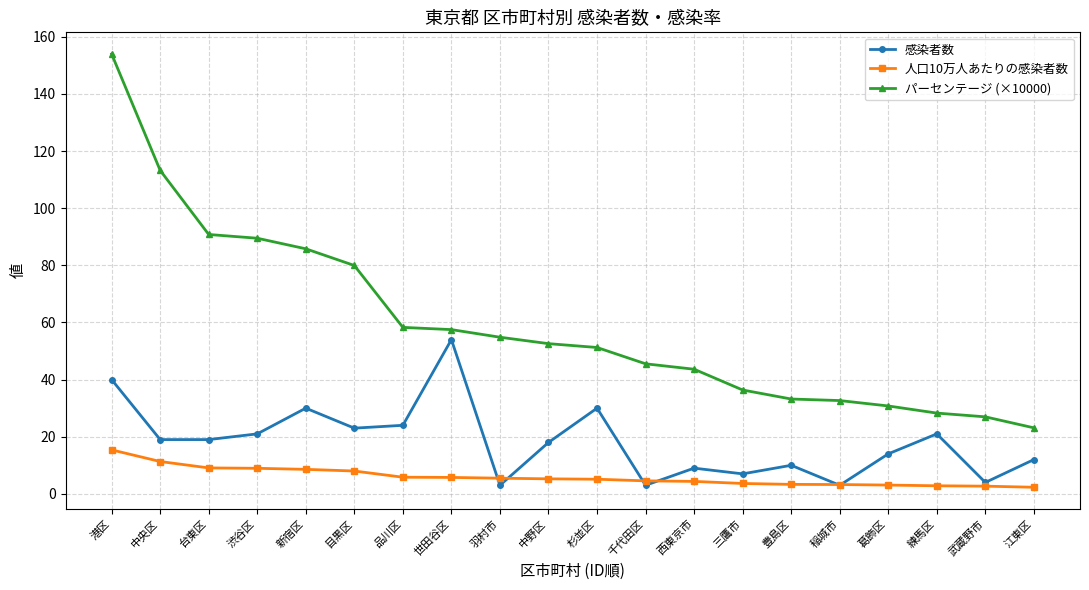

Is this an area chart (filled region under the line)?

No